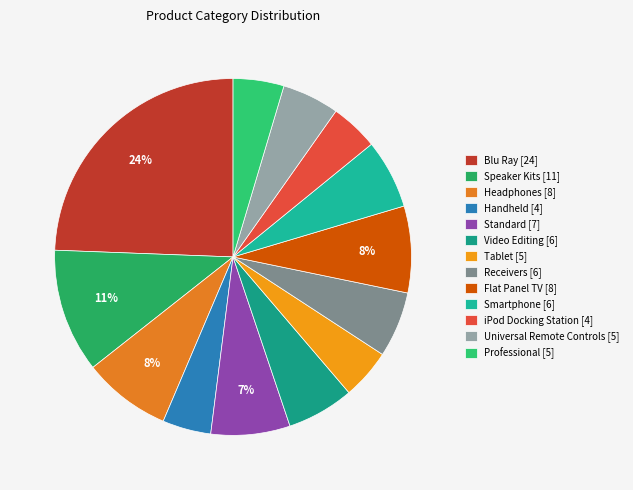

Rank the categories by value from lowest to highest.

iPod Docking Station, Handheld, Tablet, Professional, Universal Remote Controls, Receivers, Video Editing, Smartphone, Standard, Flat Panel TV, Headphones, Speaker Kits, Blu Ray